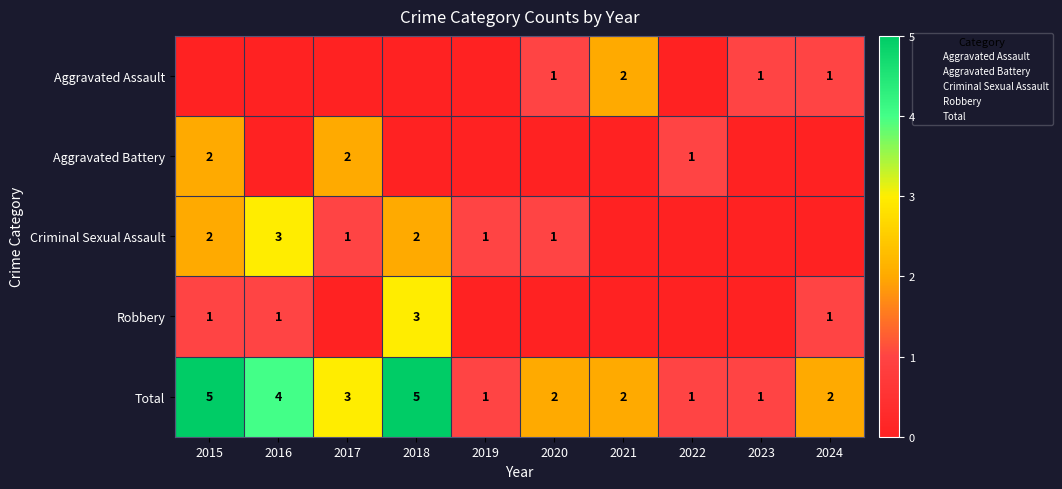

Count the Aggravated Battery values in the range 0 to 1.

8